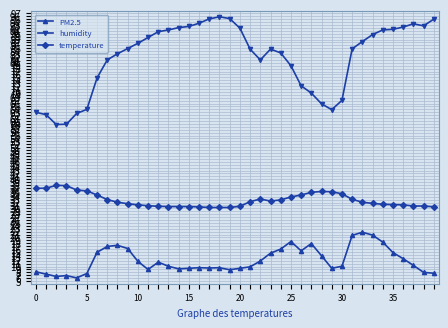

What is the difference between the maximum and minimum values in the PM2.5 series?

15.7